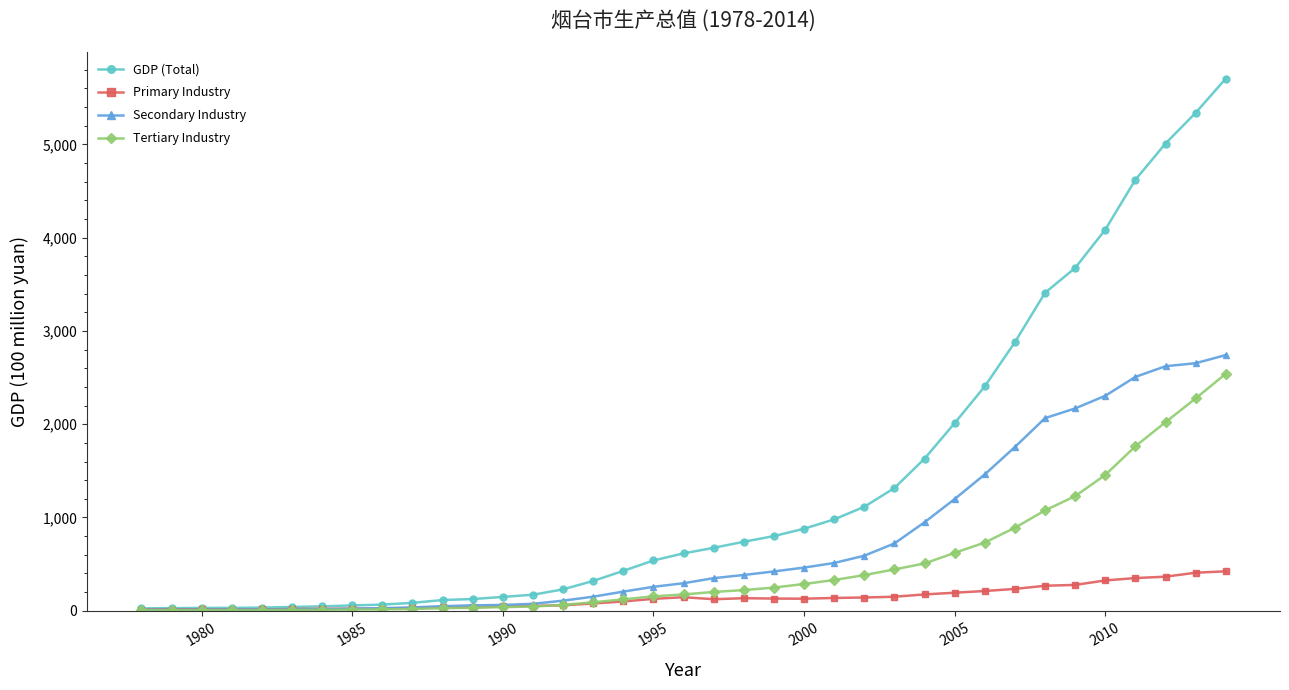

What is the difference between the maximum and minimum values in the Primary Industry series?

411.4